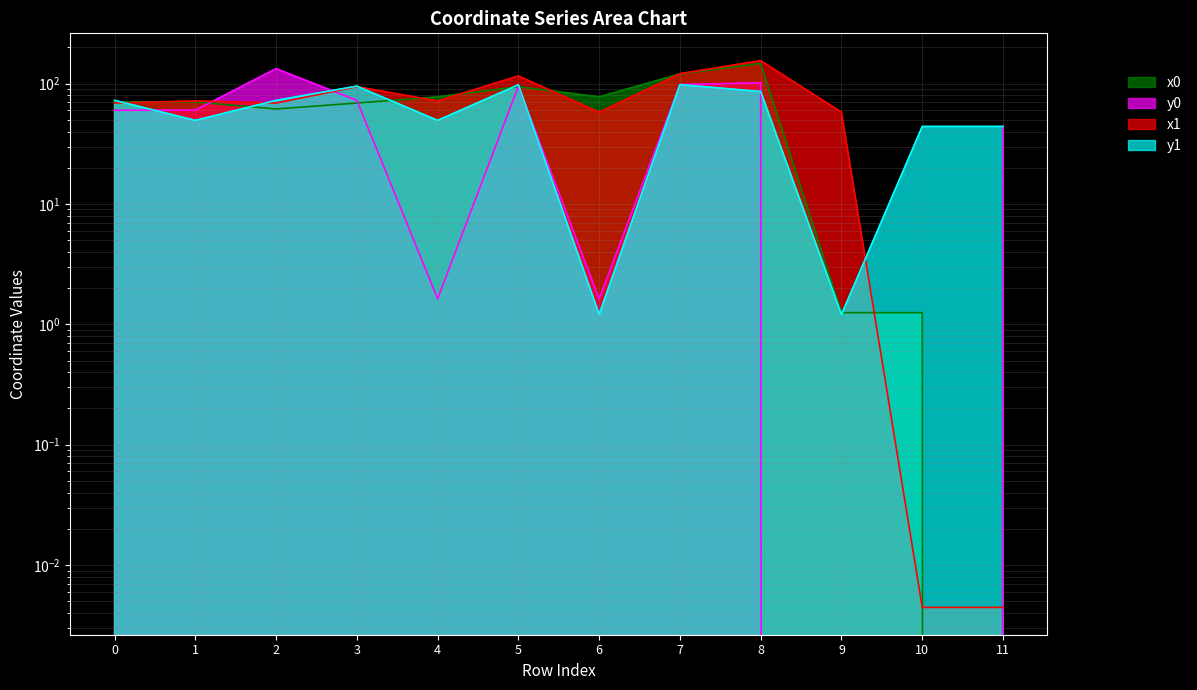

Reading left to right, what are all the values shown in this chart?

x0: 70.5	70.5	61.6	69.0	77.6	94.3	77.6	120.3	147.4	1.3	1.3	0.0
y0: 60.1	60.1	133.3	72.6	1.6	95.3	1.6	98.1	101.6	0.0	0.0	44.2
x1: 69.0	71.8	69.0	94.3	71.8	115.8	57.9	120.9	155.1	57.9	0.0	0.0
y1: 72.6	49.5	72.6	95.3	49.5	97.8	1.2	98.1	85.9	1.2	44.1	44.1